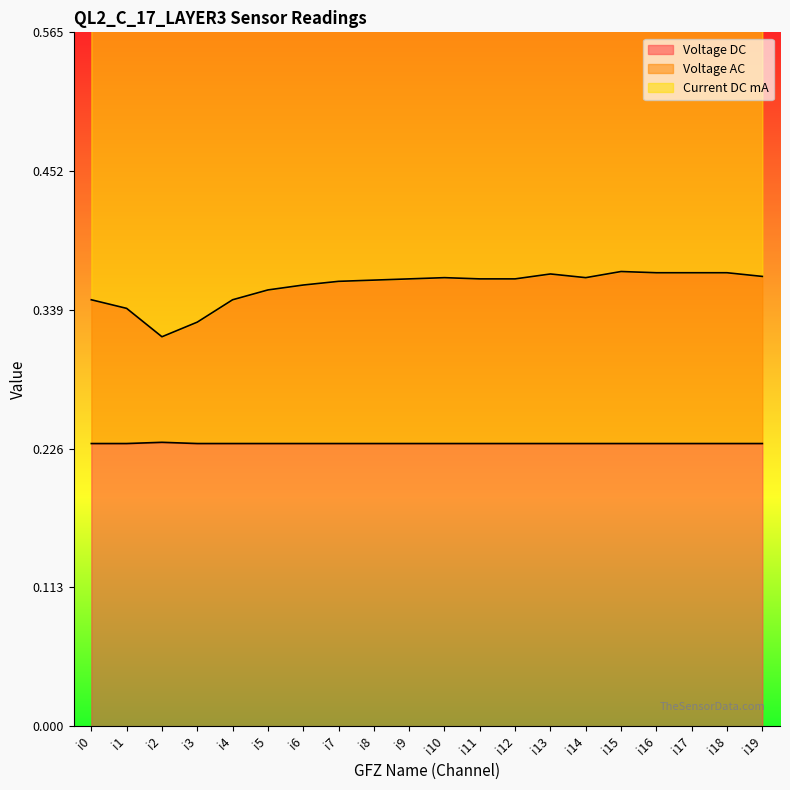

Read the Voltage DC value at i3.

0.2